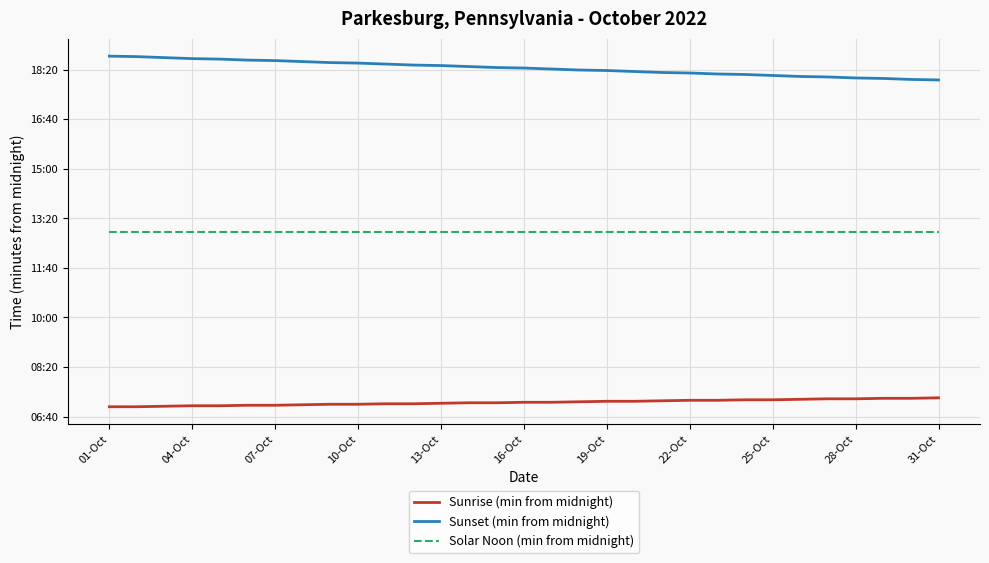

Is this an area chart (filled region under the line)?

No